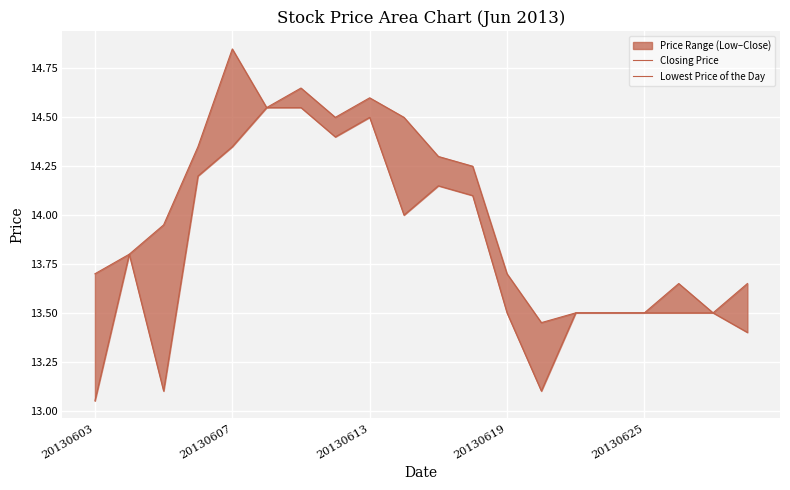

At how many categories does at least one series exceed 14?

9